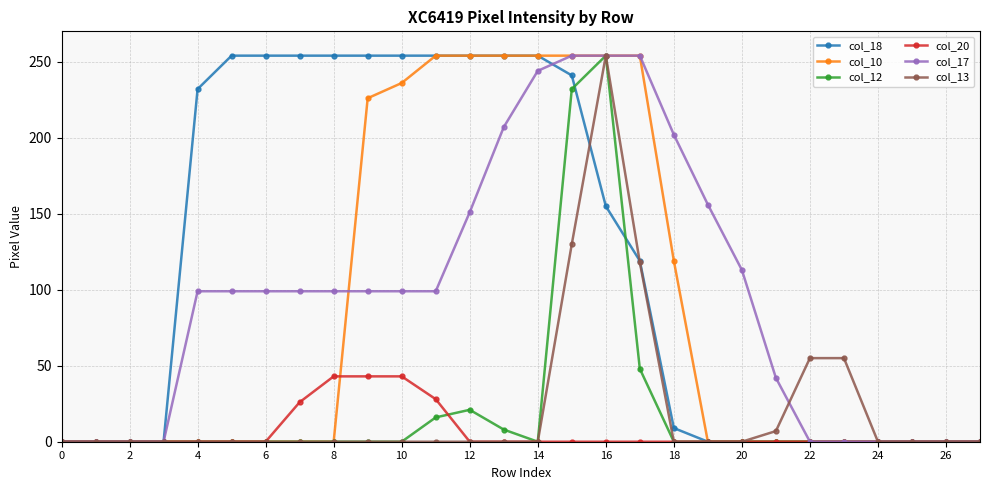

At how many categories does at least one series exceed 196?

15